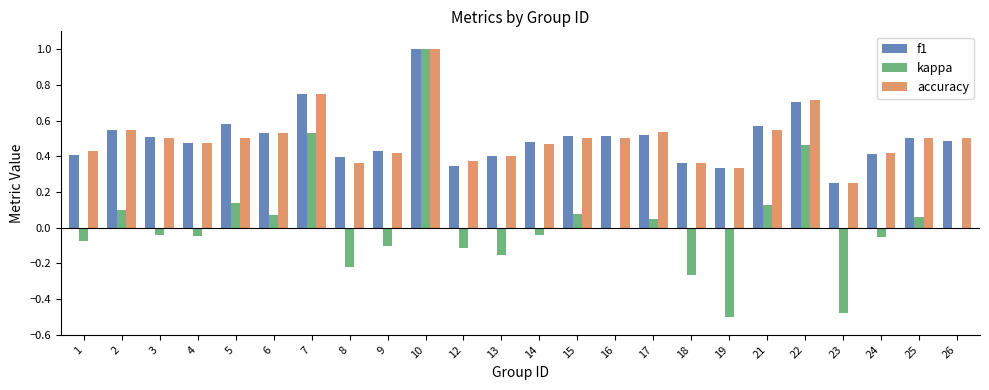

What are all the series names shown in the legend?

f1, kappa, accuracy